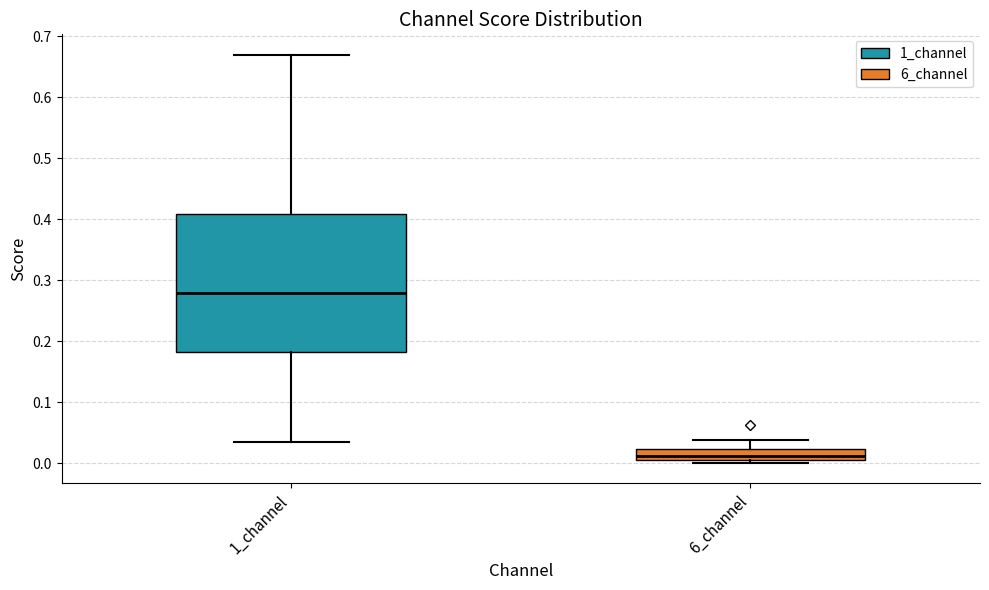

Comparing the boxes themselves (not the whiskers), which one is the tallest?

1_channel